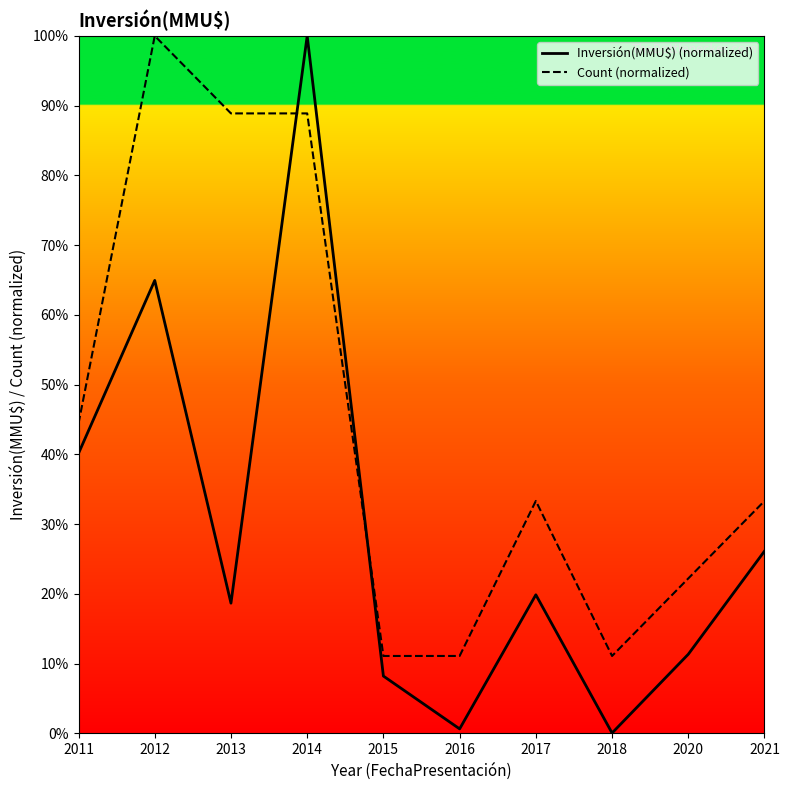

What is the highest value of the Count series?

100.0